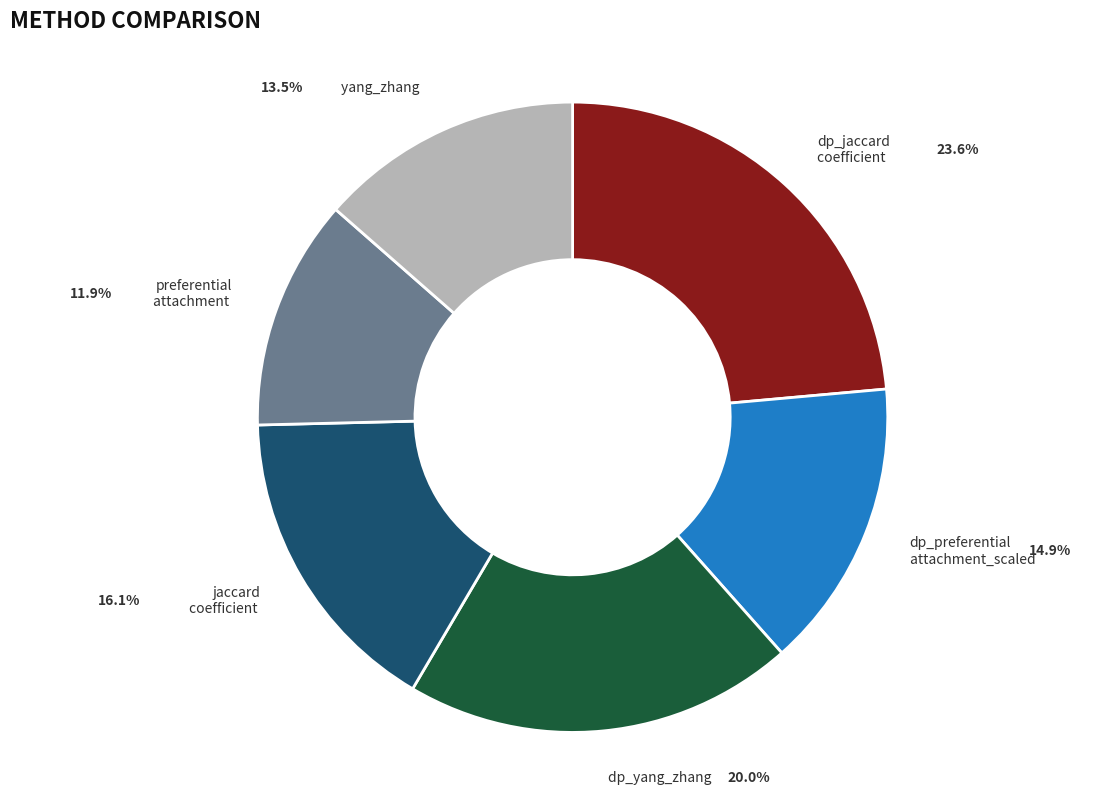

Does any single category account for the majority?

No